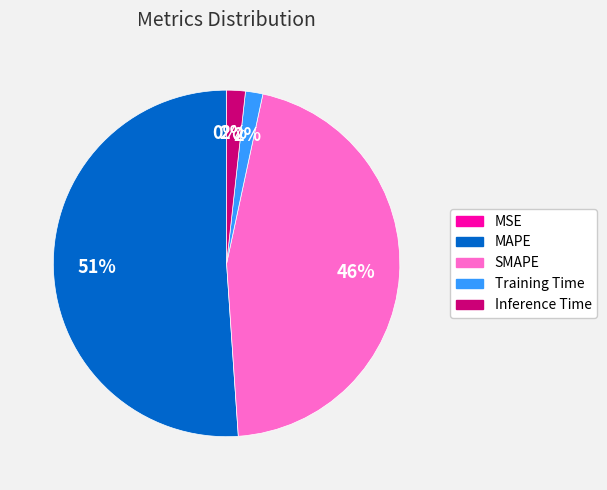

Do Inference Time and SMAPE together represent more than half of the pie?

No